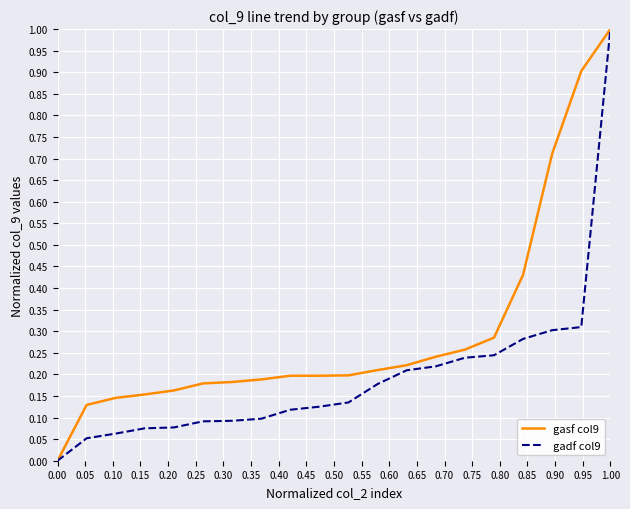

What are all the series names shown in the legend?

gasf col9, gadf col9